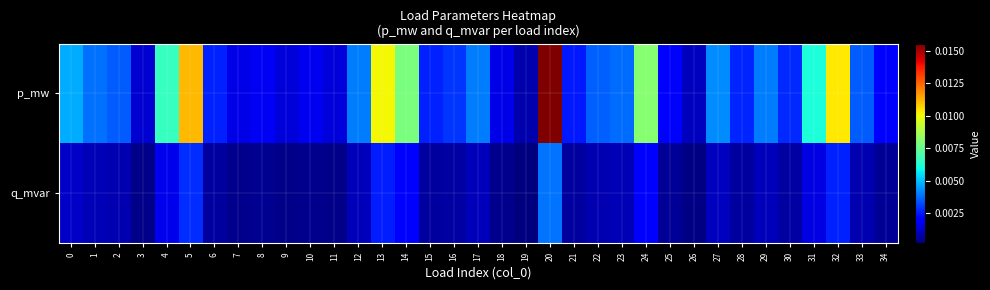

Which series changed the most between 15 and 18?

p_mw